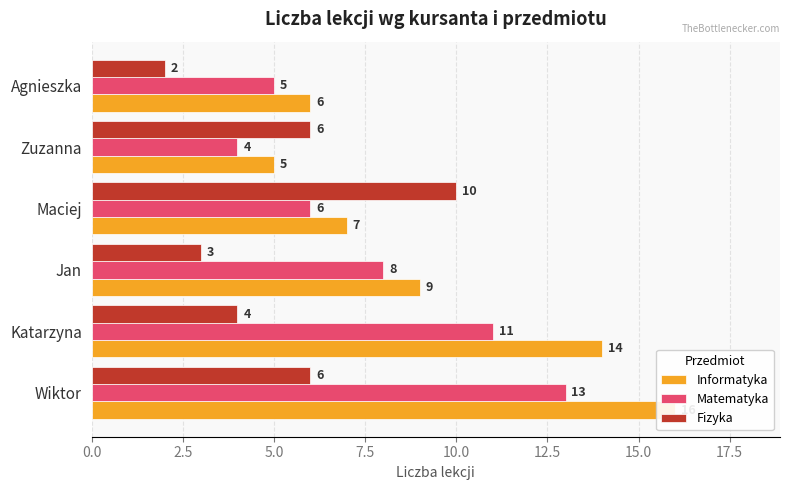

What is the smallest value displayed?

2